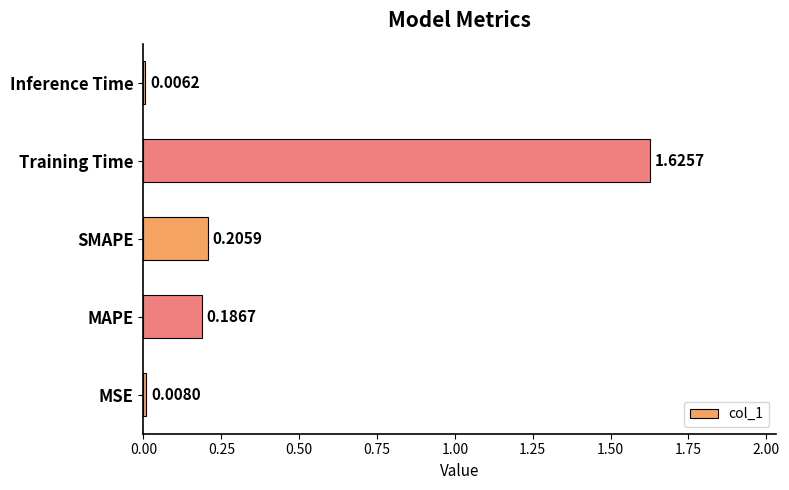

Between Training Time and Inference Time, which is larger?

Training Time